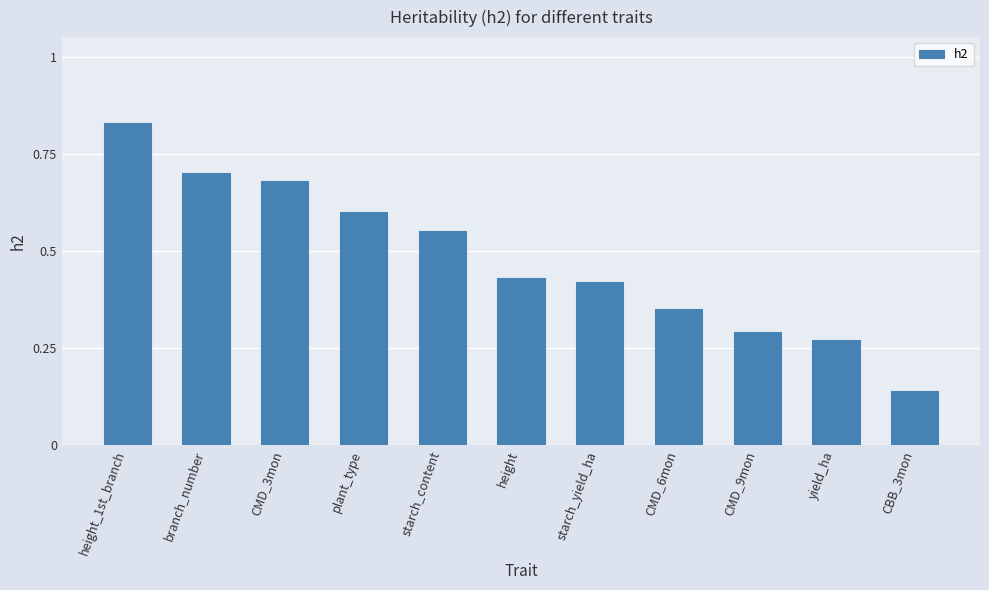

List the labels in order of value, smallest first.

CBB_3mon, yield_ha, CMD_9mon, CMD_6mon, starch_yield_ha, height, starch_content, plant_type, CMD_3mon, branch_number, height_1st_branch